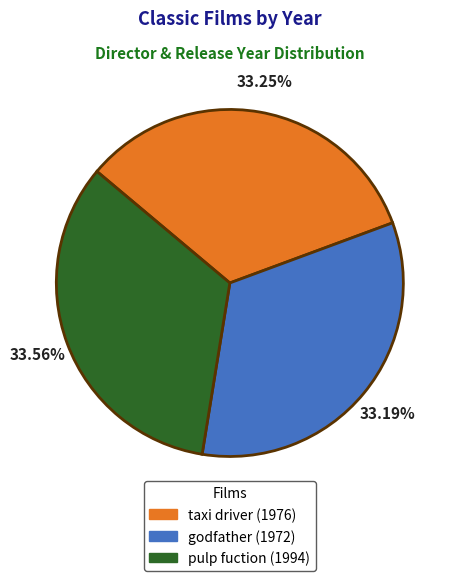

How many slices are in this pie chart?

3